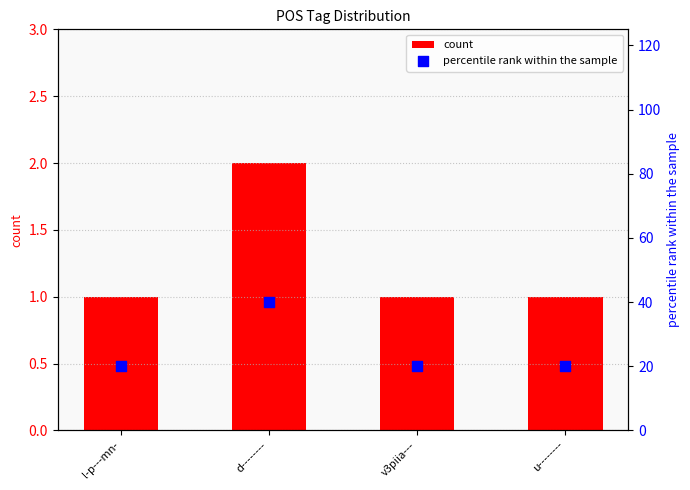

Is the value of count at u-------- greater than the value of percentile rank within the sample at u--------?

No